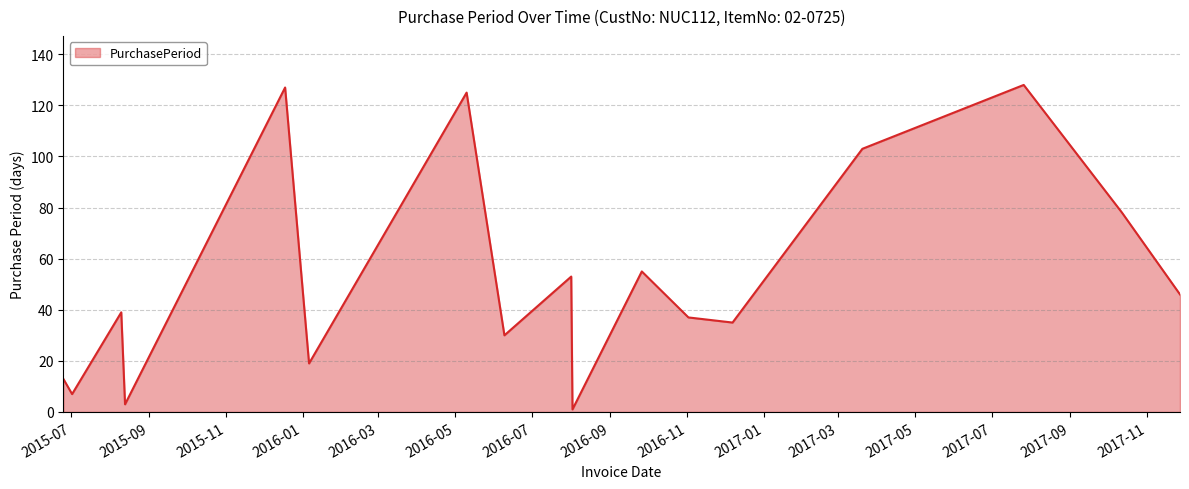

What is the difference between the maximum and minimum values?

127